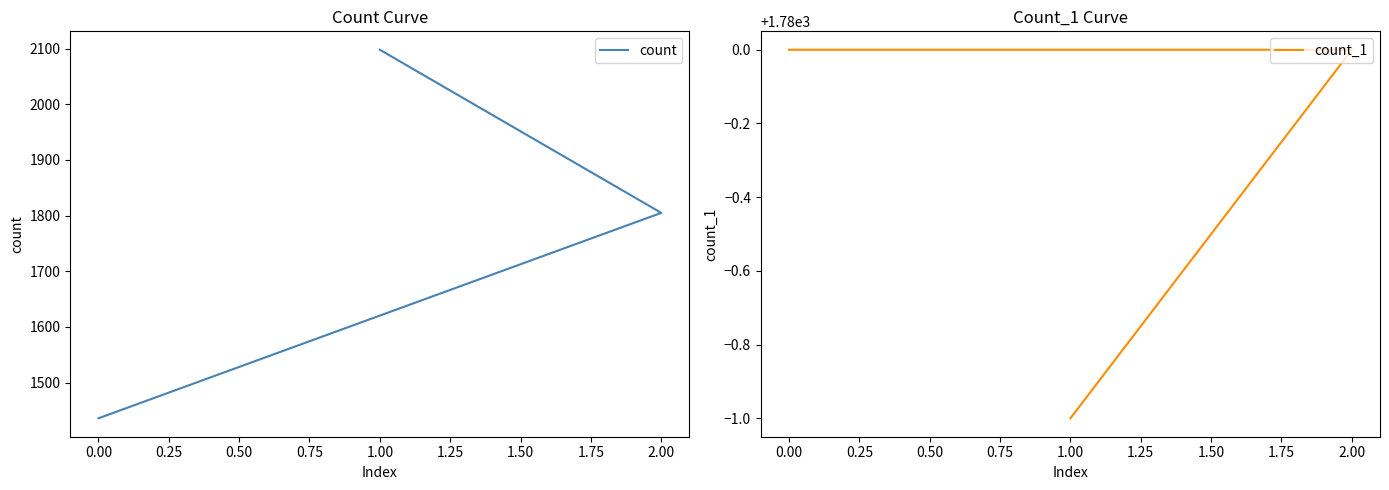

What is the smallest value displayed?

1436